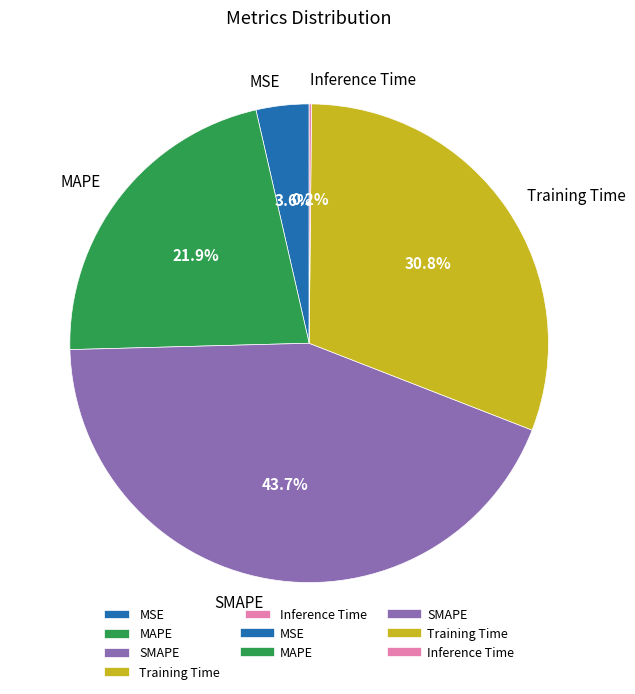

What is the largest slice in the pie chart?

SMAPE